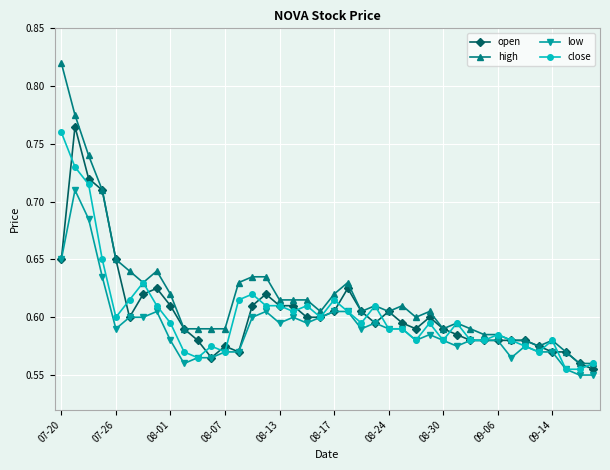

Which series has the largest total across all categories?

high